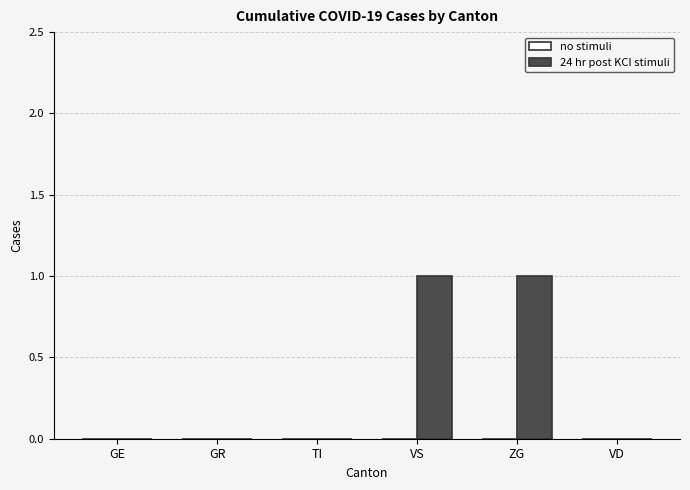

Is it true that the value at GE is 0?

True